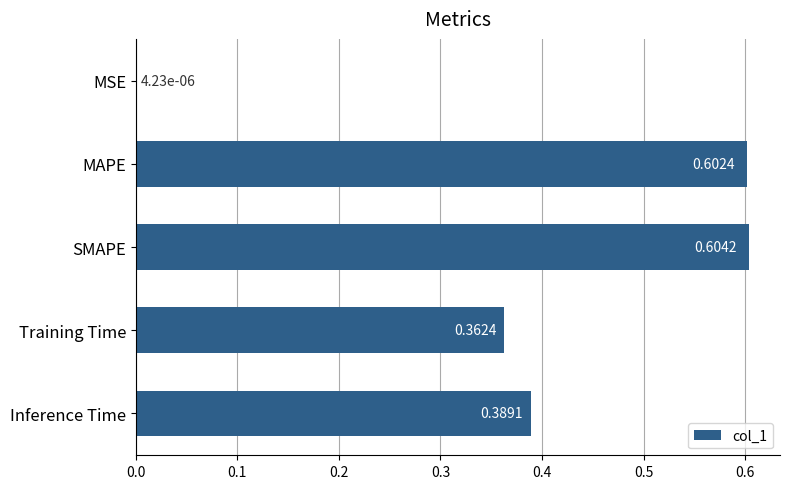

Between MAPE and Inference Time, which is larger?

MAPE